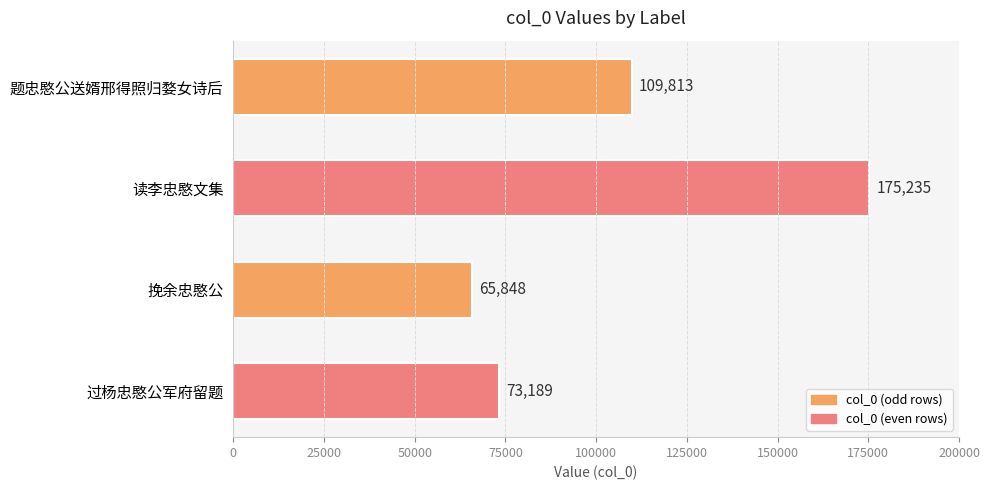

True or false: the data shows 73189 at 过杨忠愍公军府留题.

True